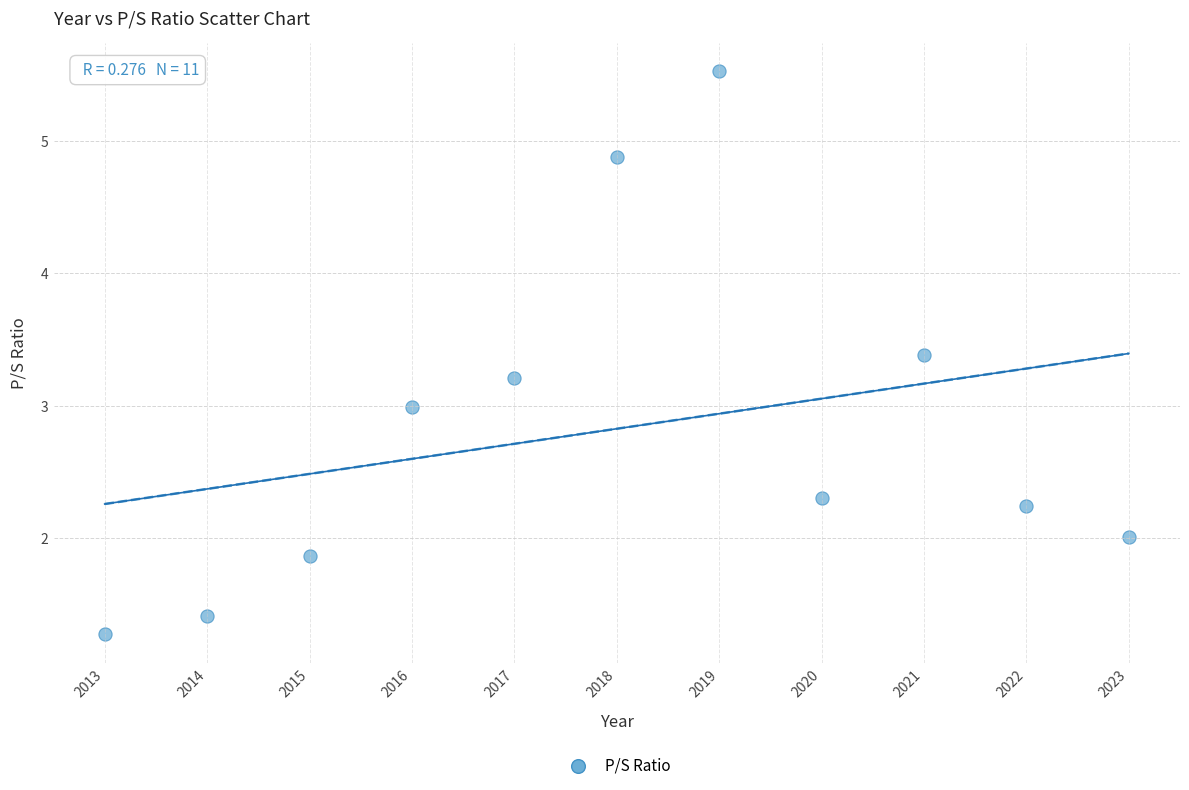

What is the range of X values (max minus min)?

10.0